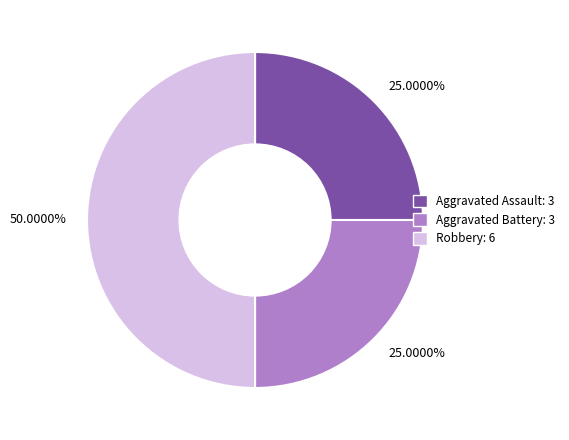

To the nearest percent, what is the average slice percentage?

33%